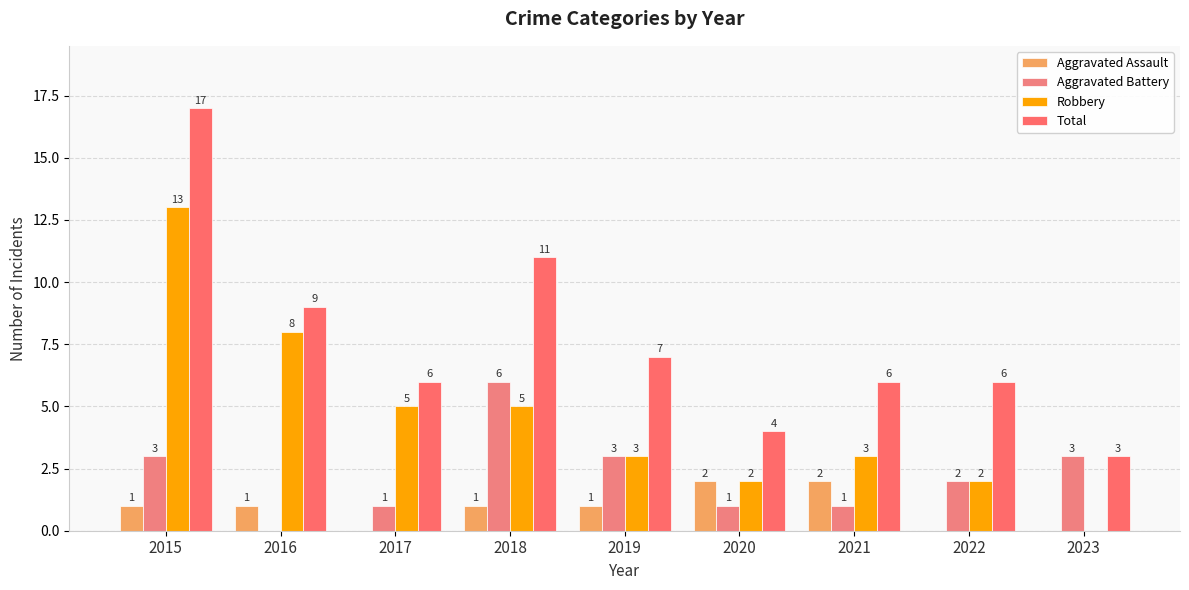

Is the value of Aggravated Battery at 2018 greater than the value of Aggravated Assault at 2020?

Yes